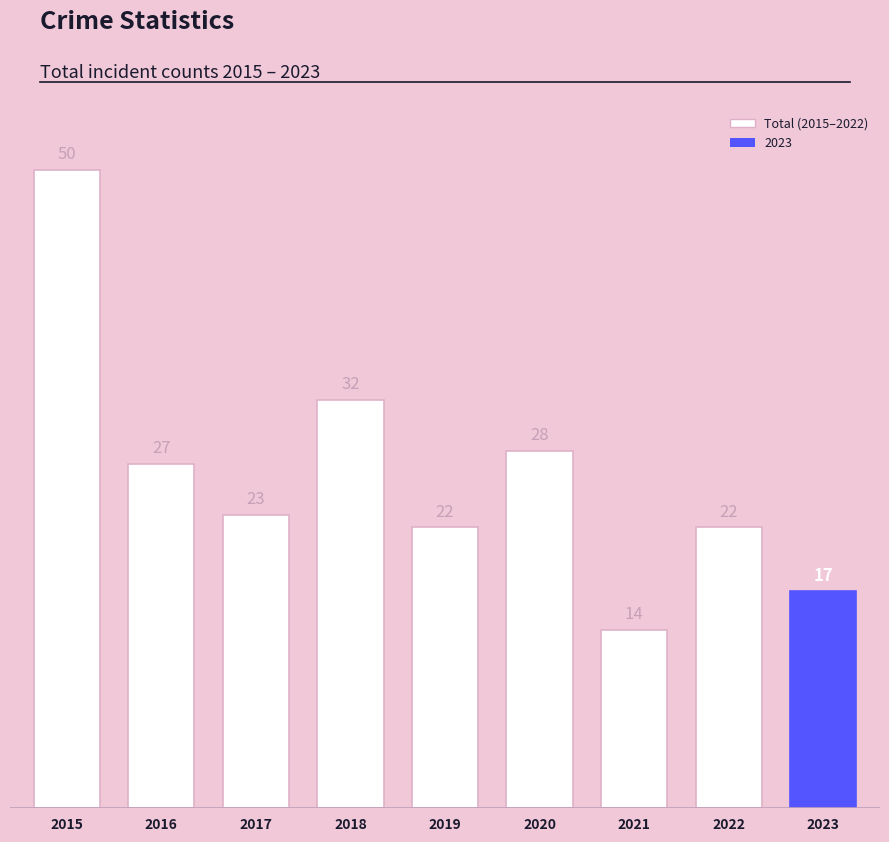

What is the value of the 1st bar from the left?

50